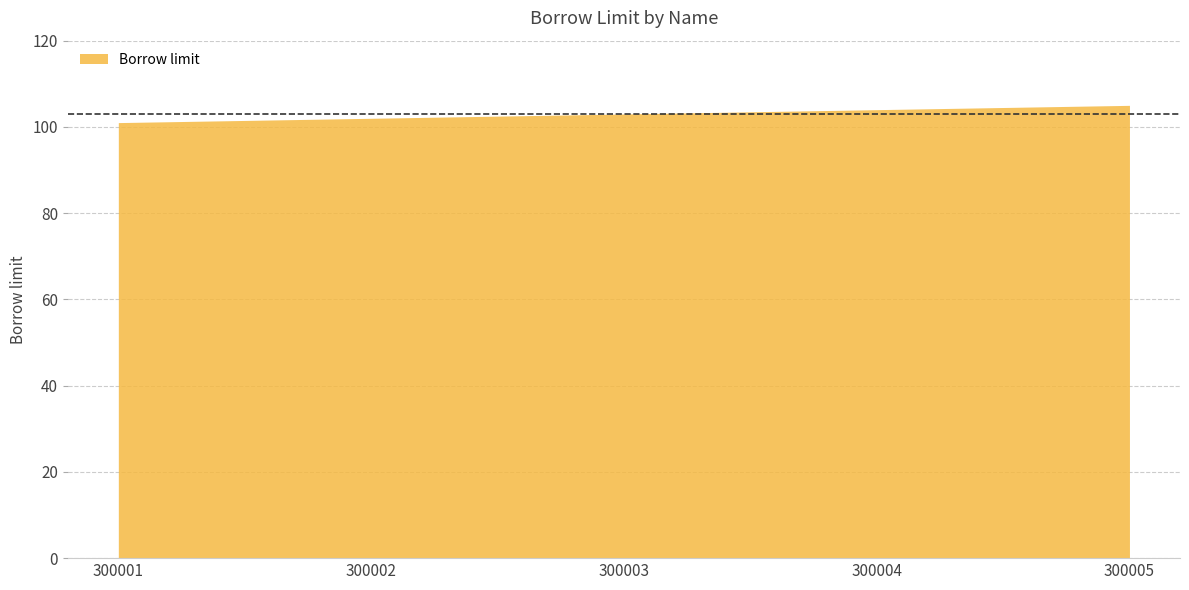

How many data points does each series have?

5